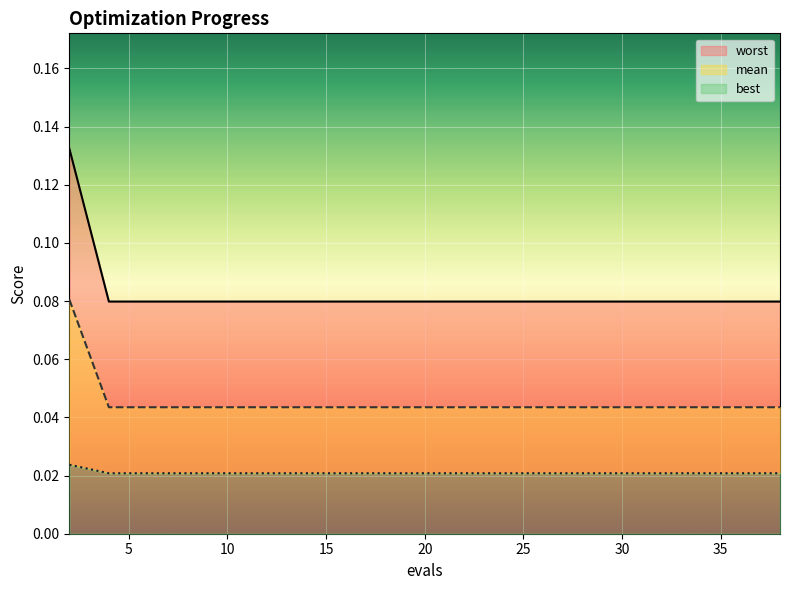

What is the value of the best point at the 10th from the left?

0.1